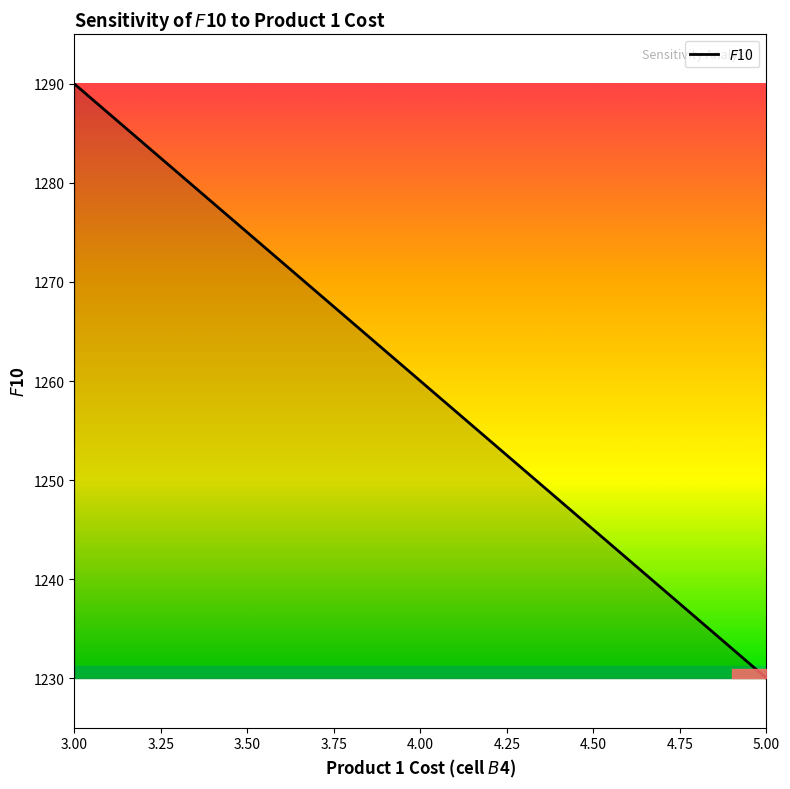

What is the maximum value shown in the chart?

1290.0